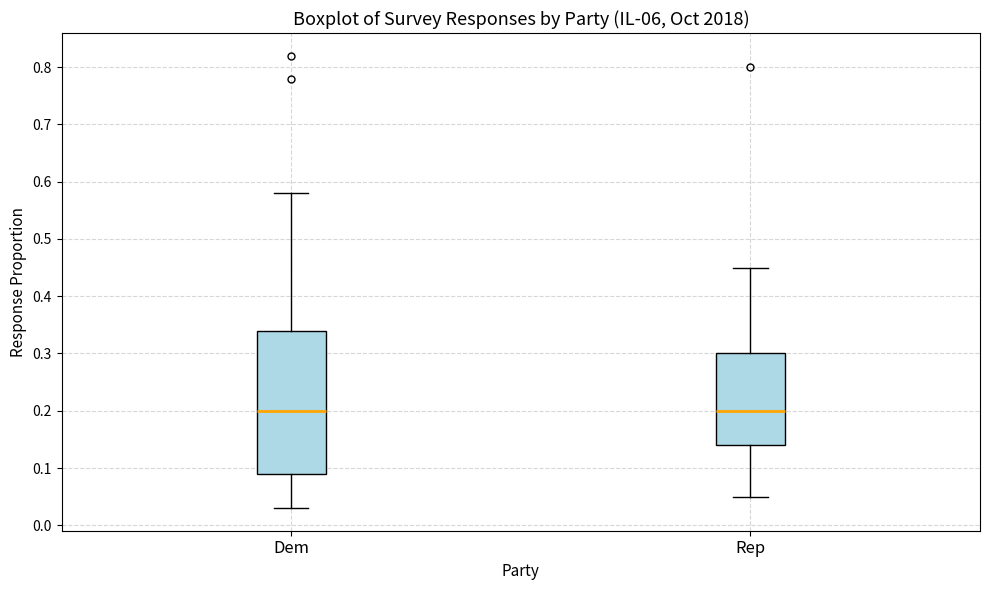

Which box is the tallest, from its lower edge to its upper edge?

Dem